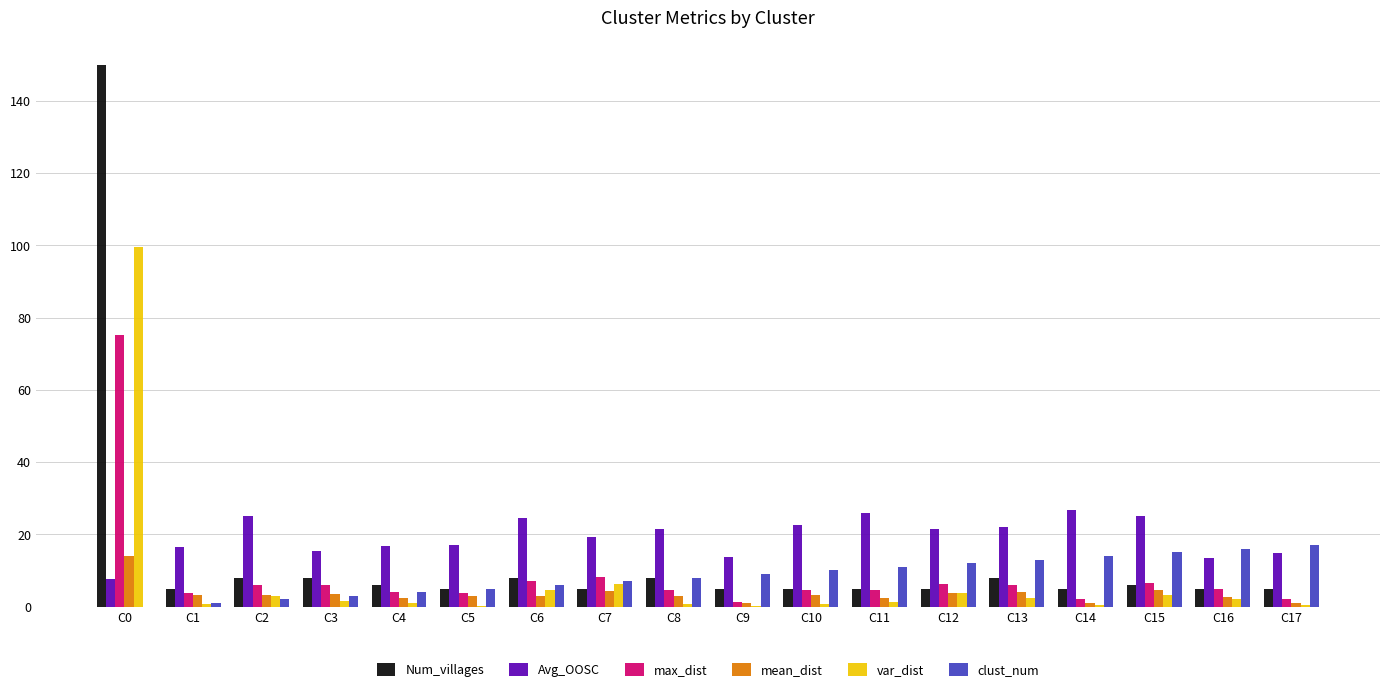

At which label does var_dist reach its peak?

C0